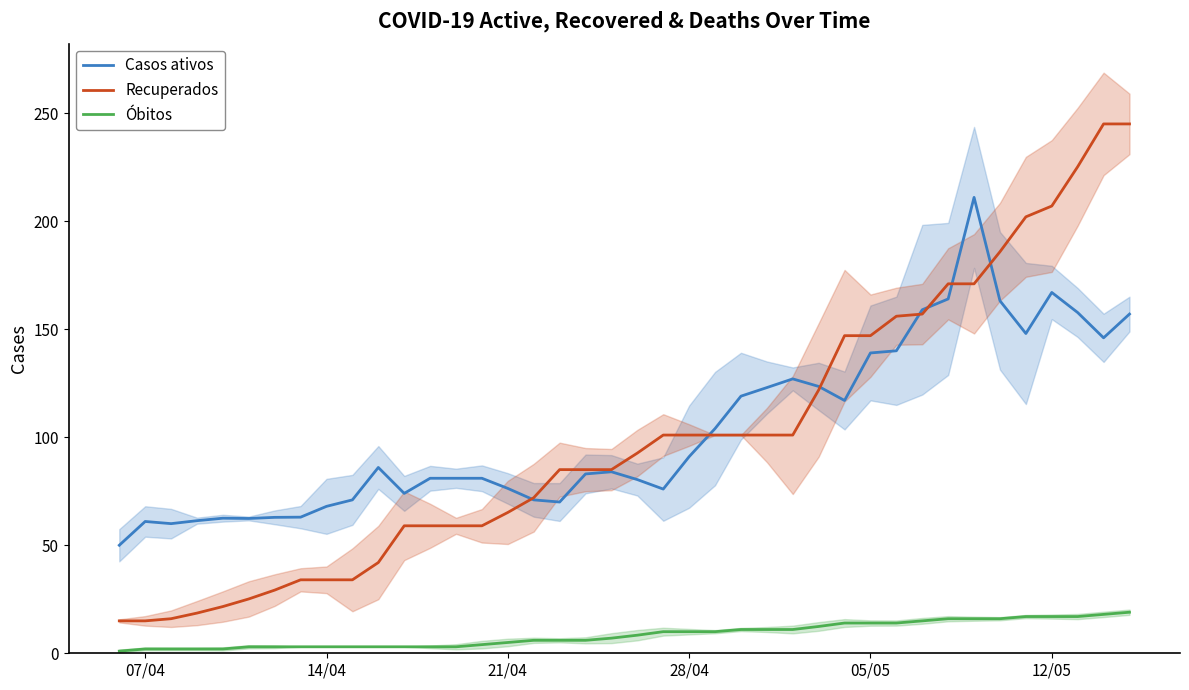

What is the difference between the maximum and minimum values in the Casos ativos series?

161.0